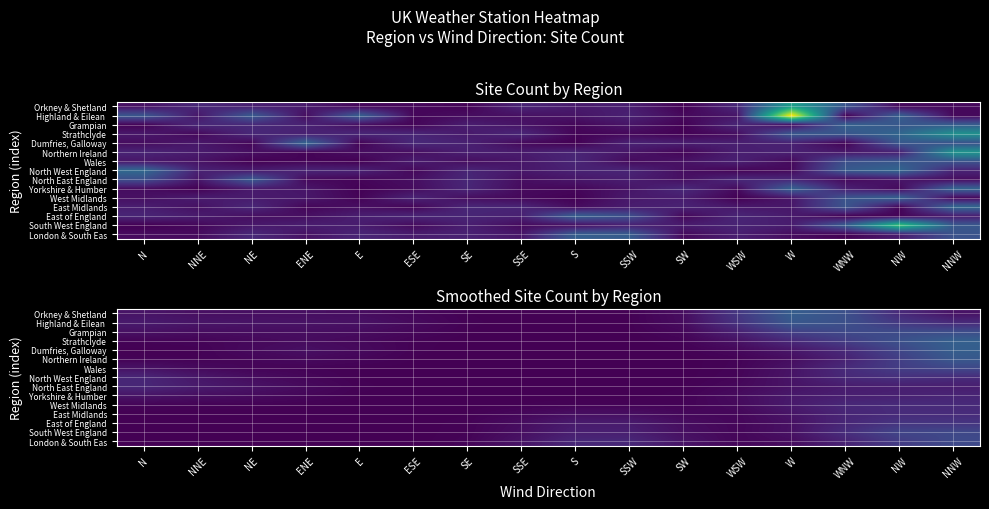

The South West England series shows -0.6 at NNE. True or false?

False